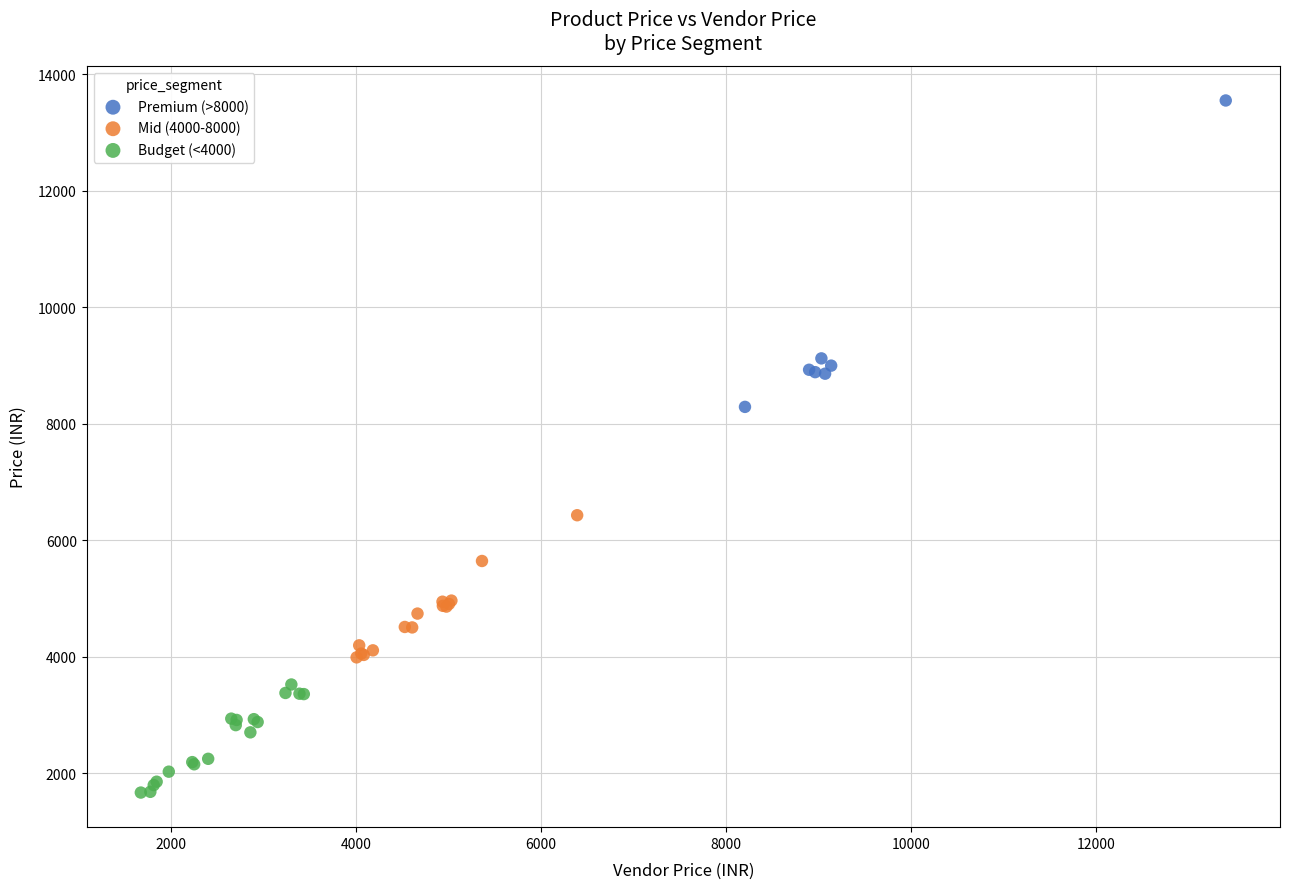

Which series contains the highest Y value?

Premium (>8000)